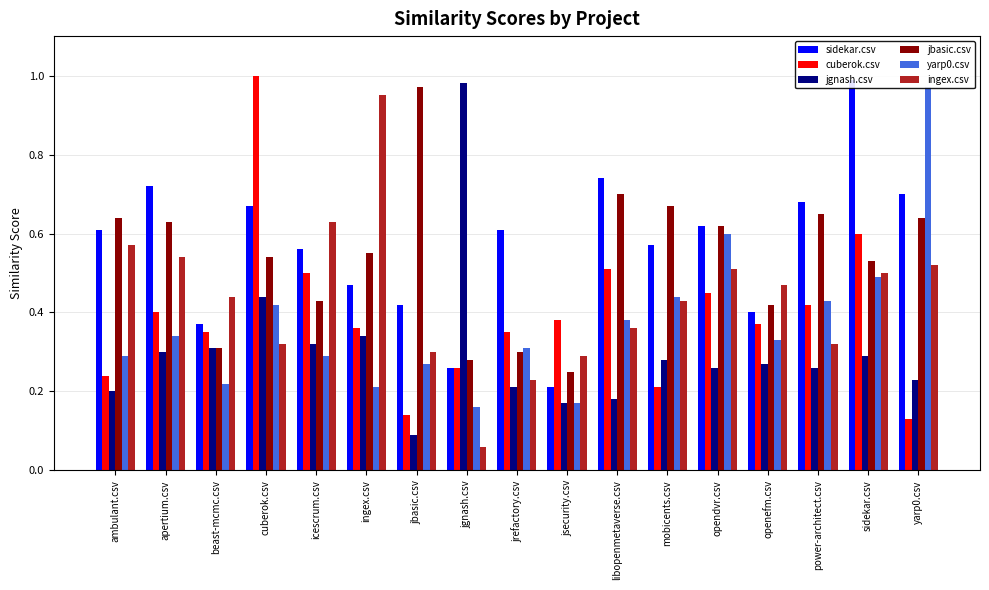

Rank the categories by jbasic.csv value from lowest to highest.

jsecurity.csv, jgnash.csv, jrefactory.csv, beast-mcmc.csv, openefm.csv, icescrum.csv, sidekar.csv, cuberok.csv, ingex.csv, opendvr.csv, apertium.csv, ambulant.csv, yarp0.csv, power-architect.csv, mobicents.csv, libopenmetaverse.csv, jbasic.csv